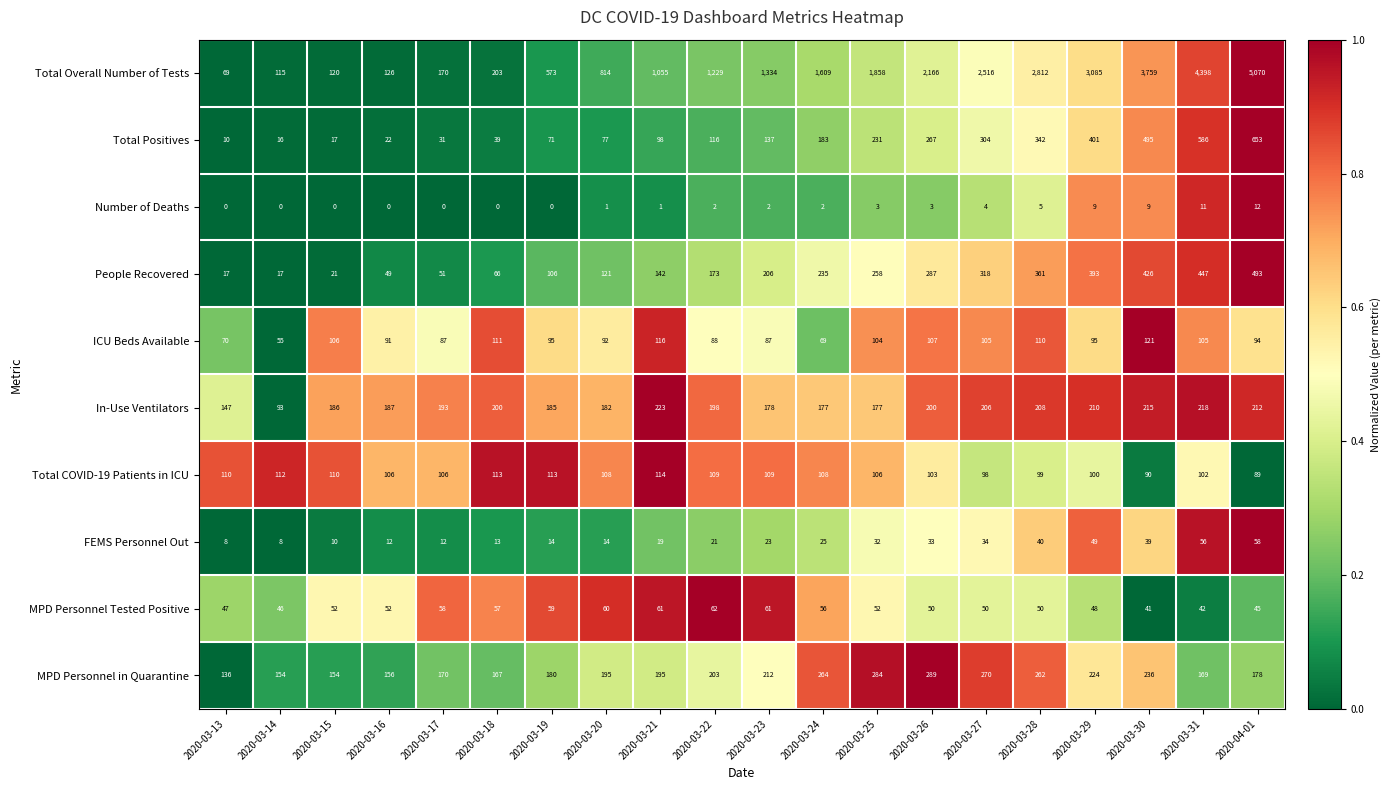

The ICU Beds Available series shows 107 at 2020-03-26. True or false?

True